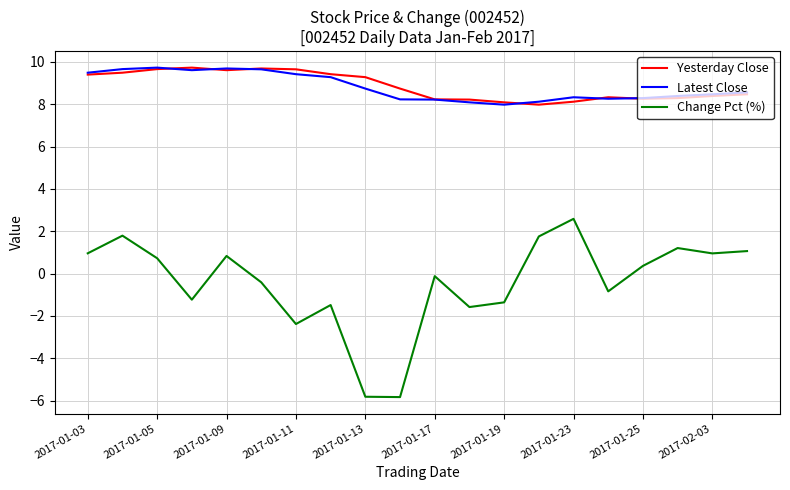

What is the maximum value shown in the chart?

9.7